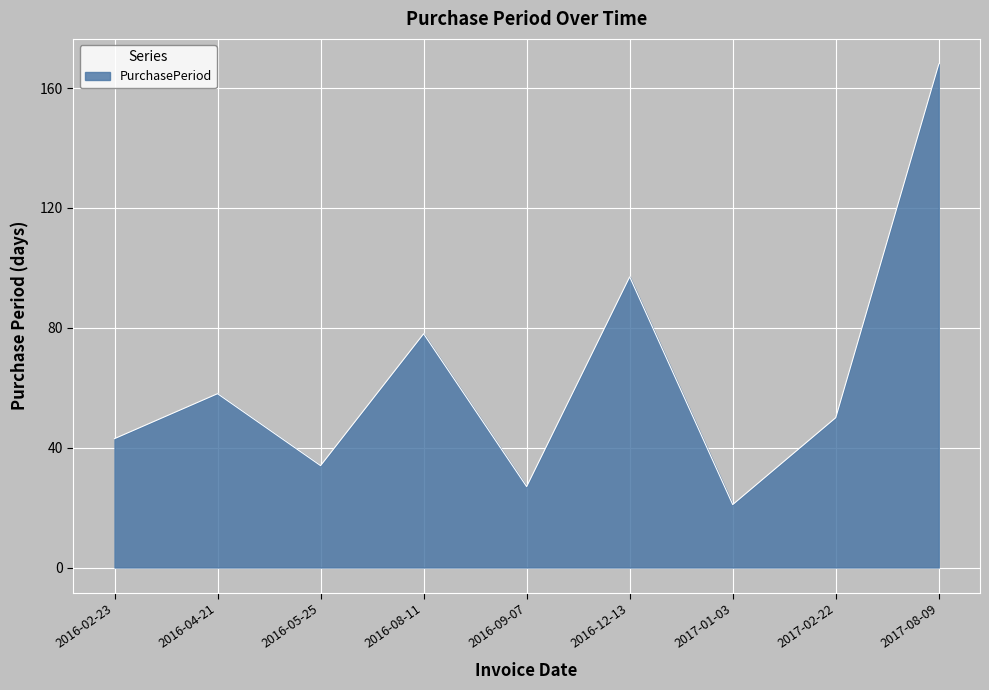

At which category does the data reach its first local peak?

2016-04-21